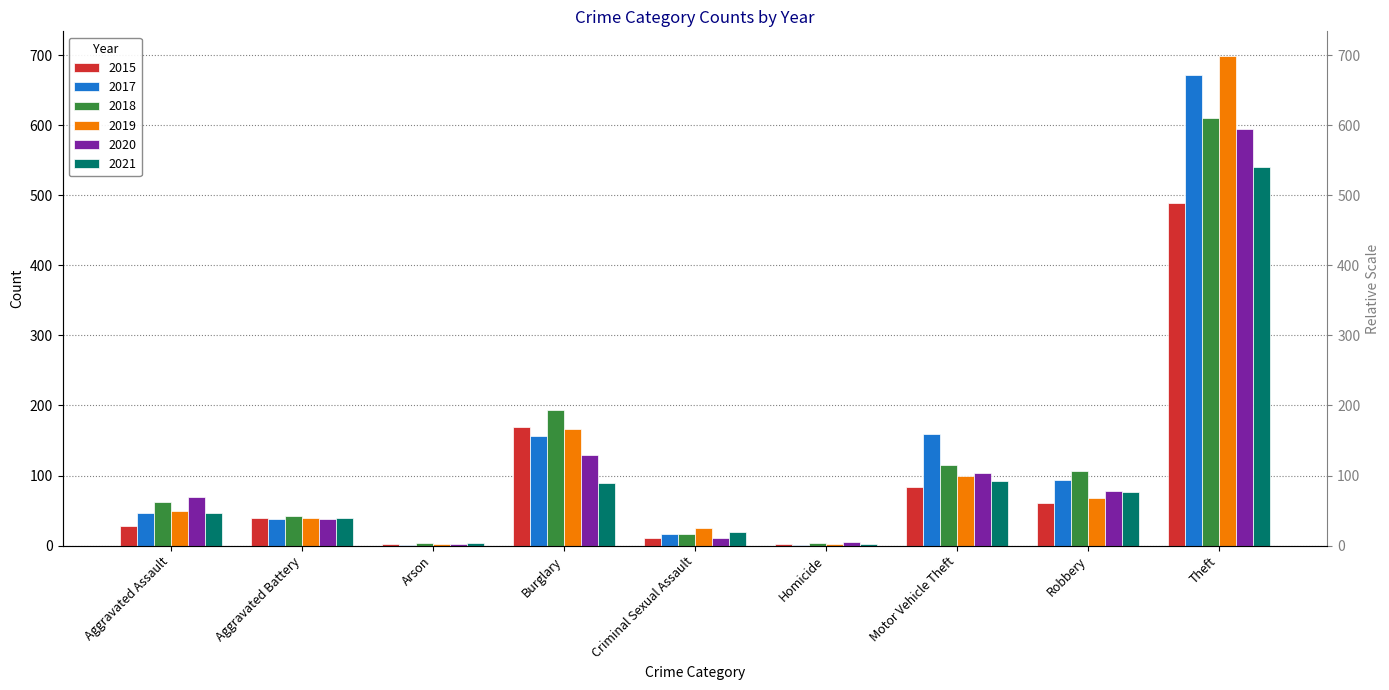

At which label does 2015 reach its minimum?

Arson